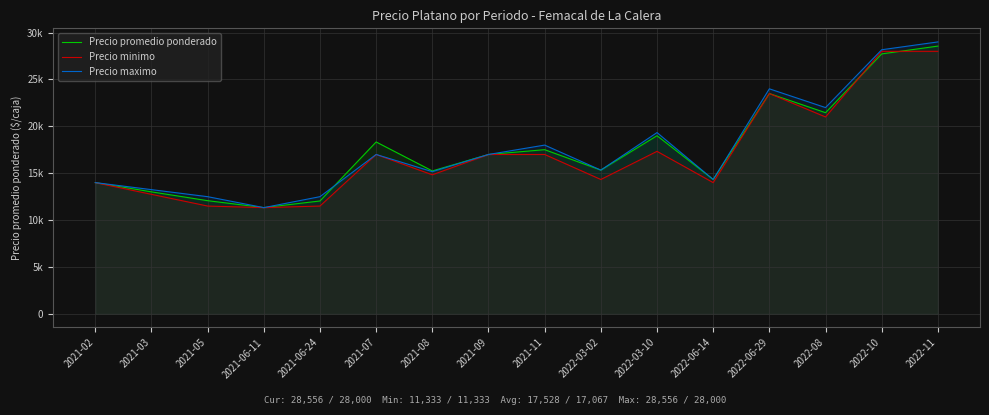

Rank the series at 2021-06-24 from highest to lowest value.

Precio maximo, Precio promedio ponderado, Precio minimo